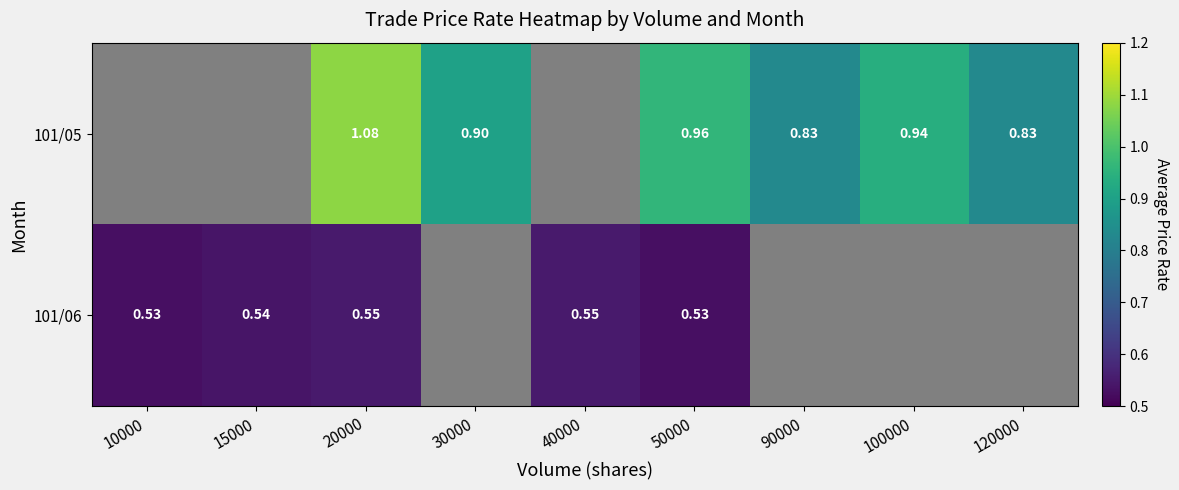

Is the value of 101/06 at 20000 greater than the value of 101/05 at 50000?

No